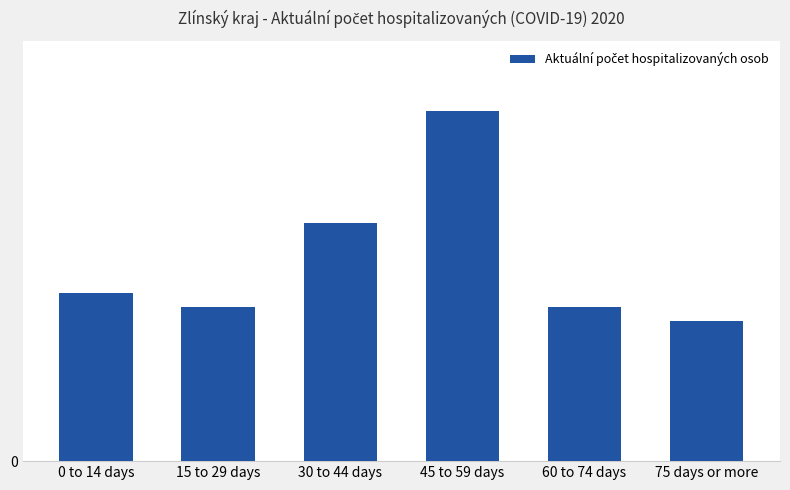

What value does the data have at 30 to 44 days, to the nearest 5?

15